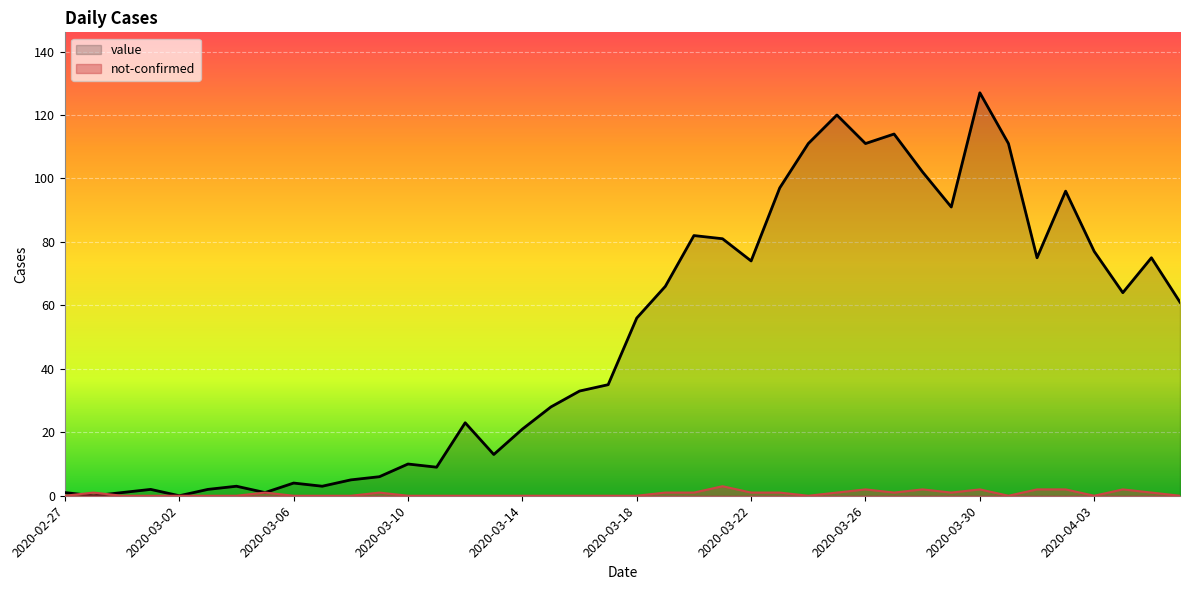

How many lines are shown in the chart?

2